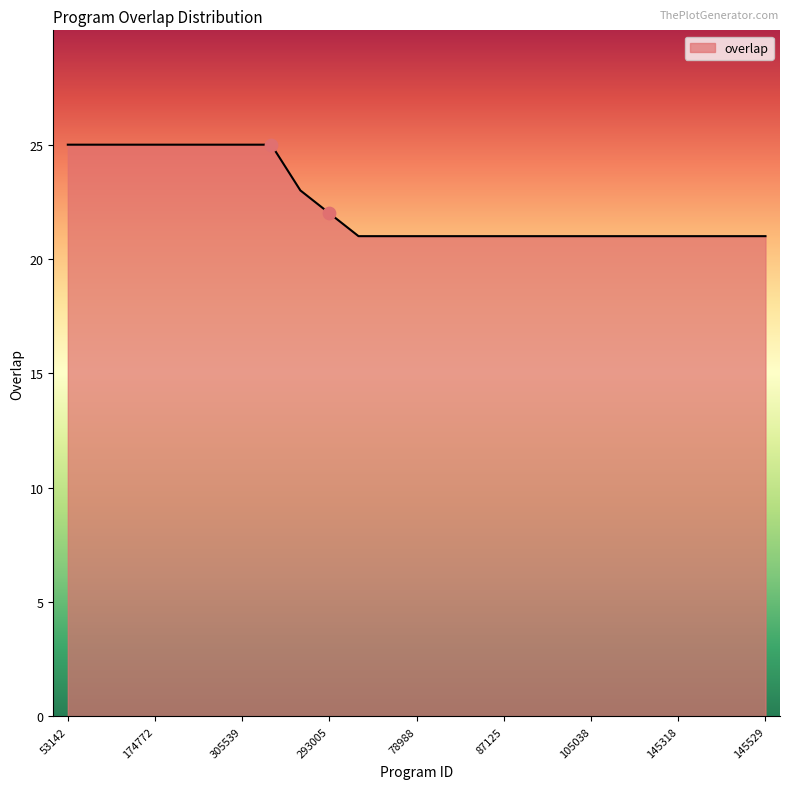

What is the greatest value displayed?

25